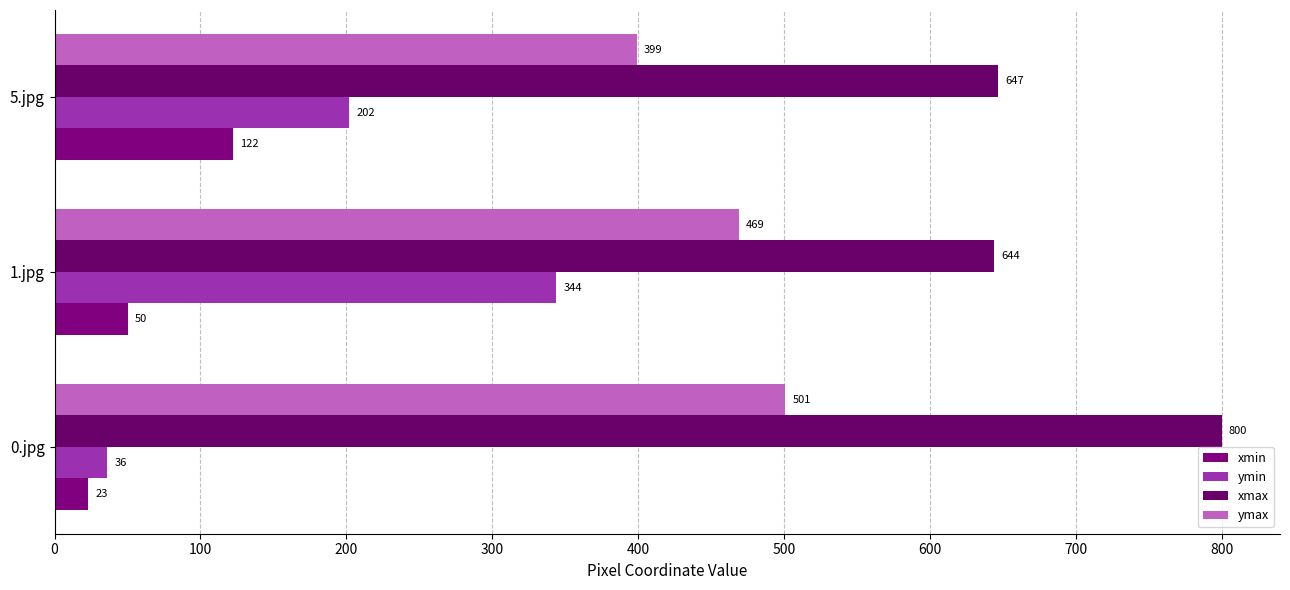

What is the difference between the maximum and second lowest values in the xmax series?

153